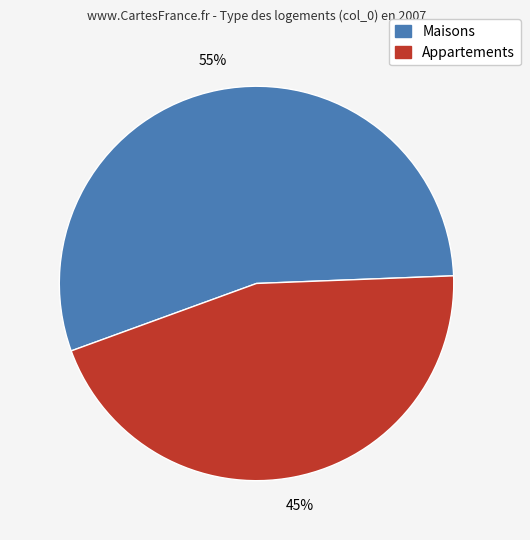

To the nearest percent, what is the difference between the largest and smallest slice percentages?

10%